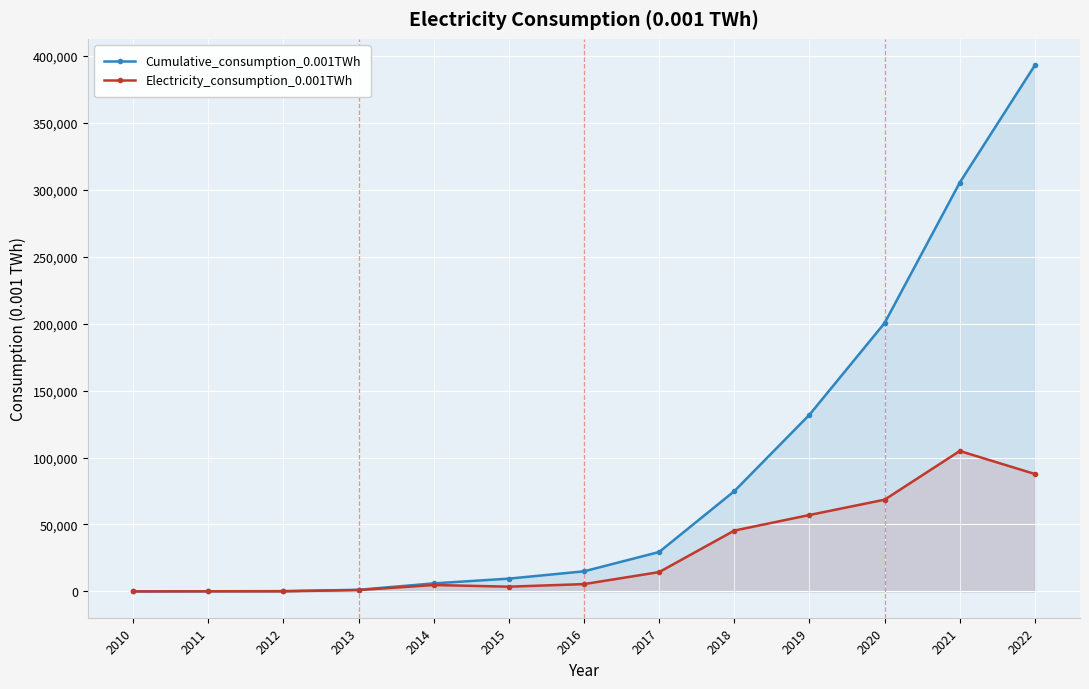

At which category is the sum across all series the highest?

2022